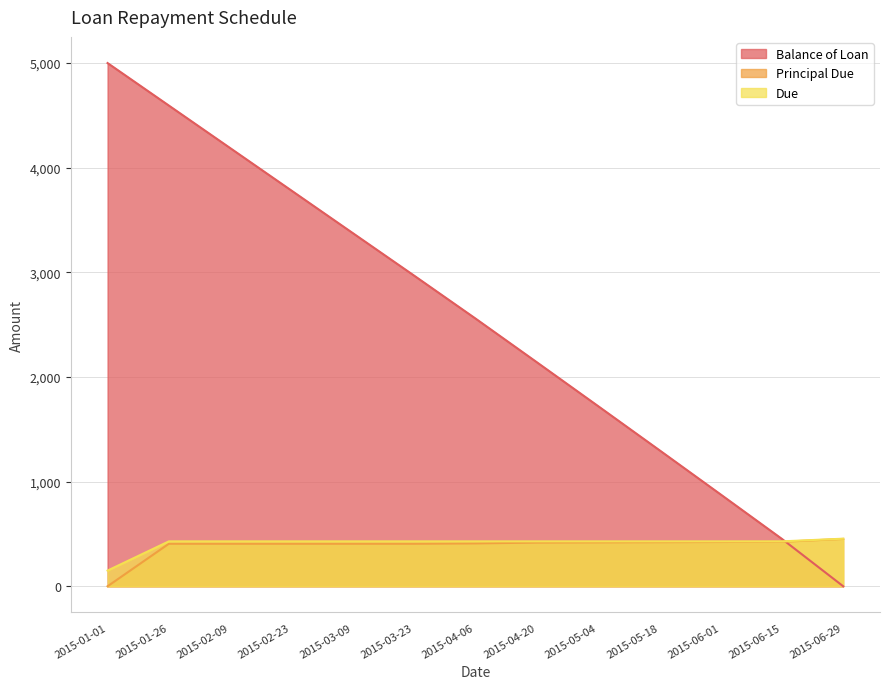

Which series has the largest range (max minus min)?

Balance of Loan